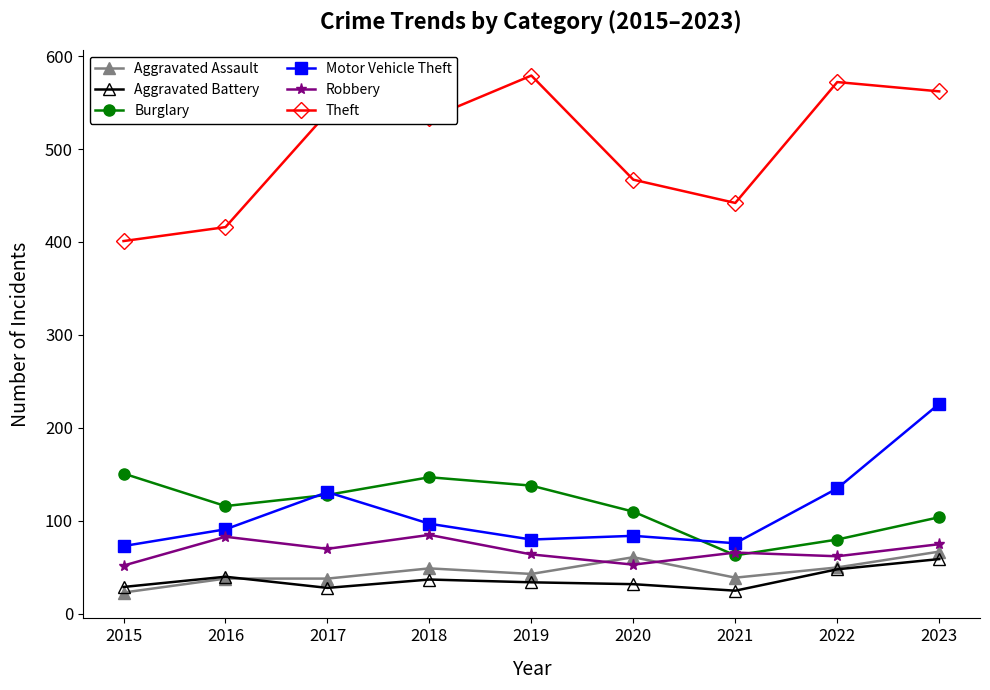

At which category is the sum across all series the highest?

2023